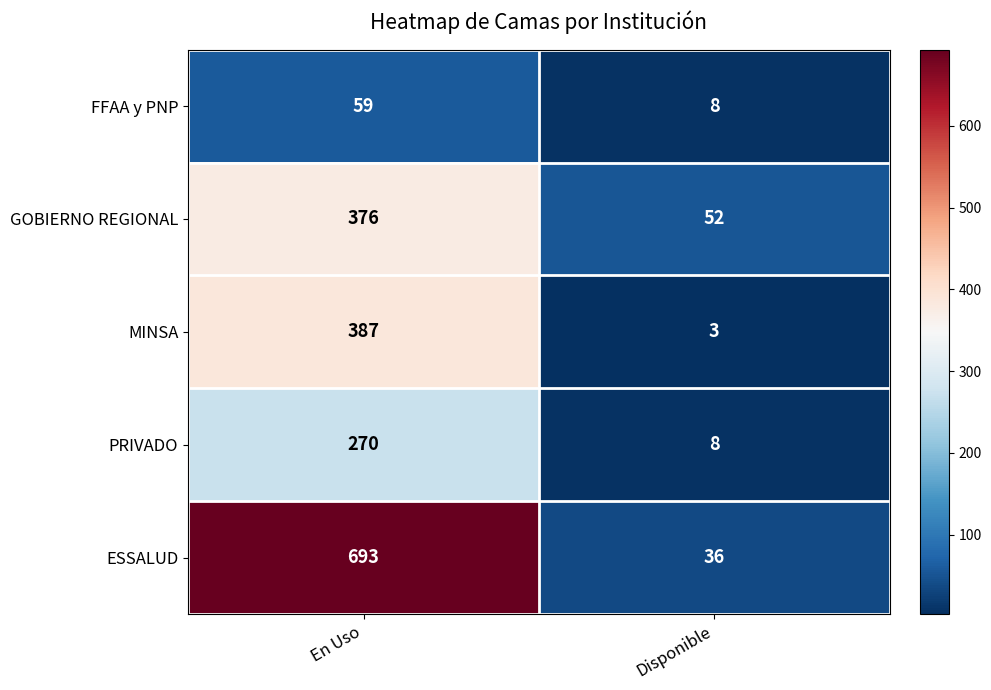

What is the approximate value of PRIVADO at Disponible?

8